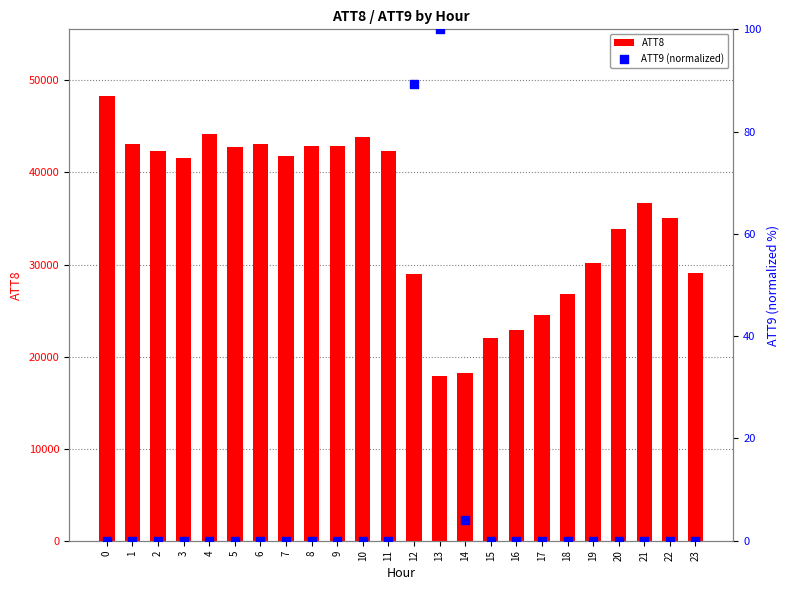

Which series contains the highest Y value?

ATT8